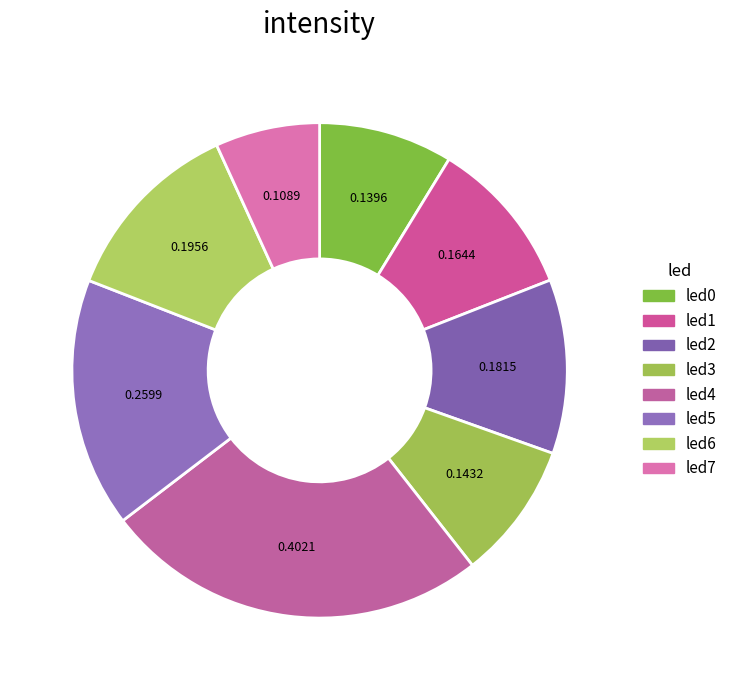

Which slice is the smallest?

led7